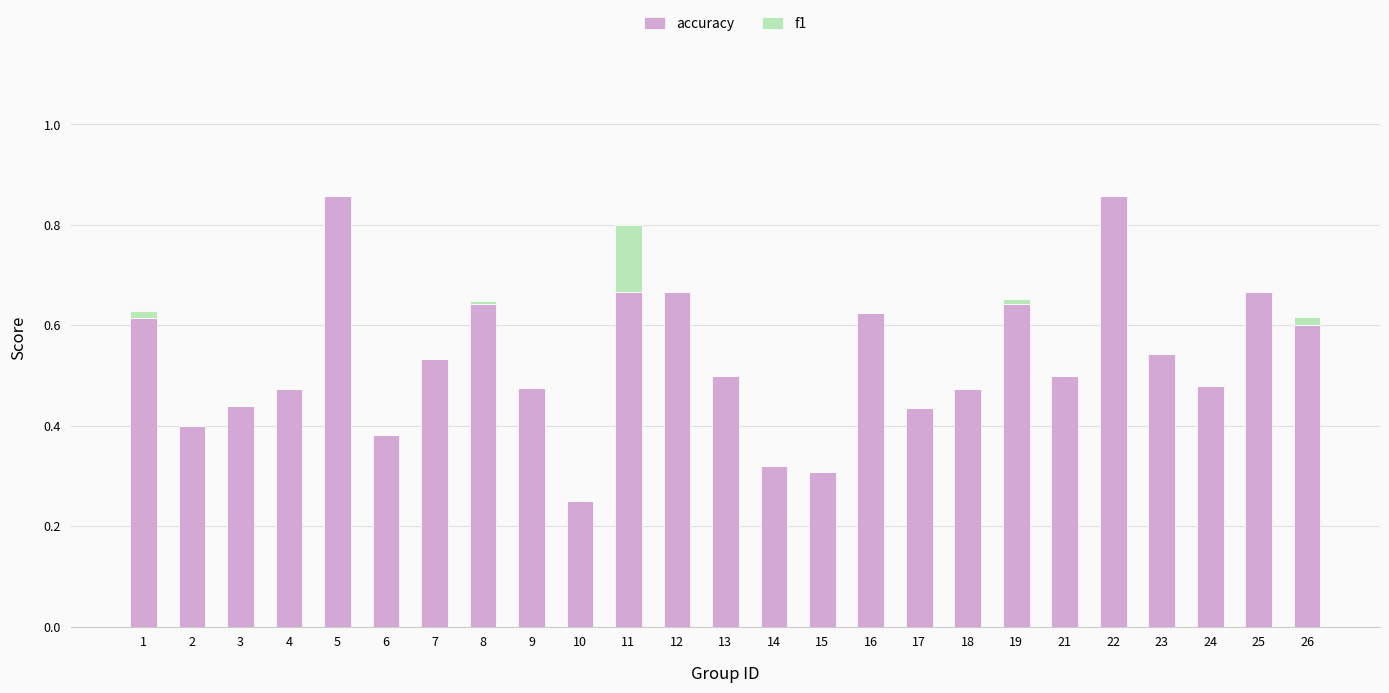

The accuracy series shows 0.7 at 18. True or false?

False